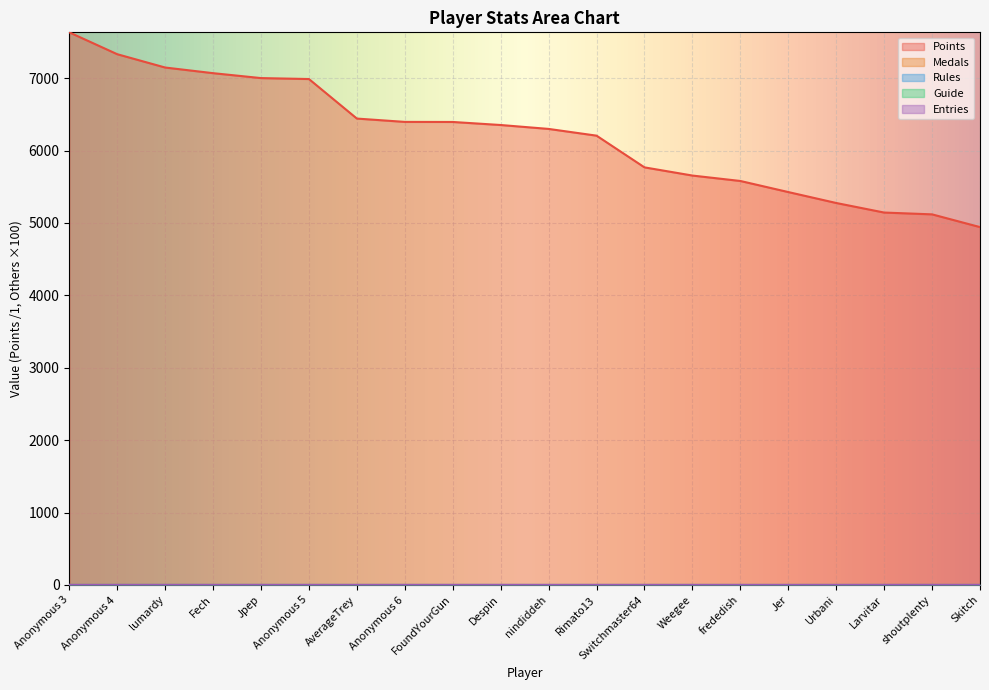

How many distinct data groups are displayed?

5